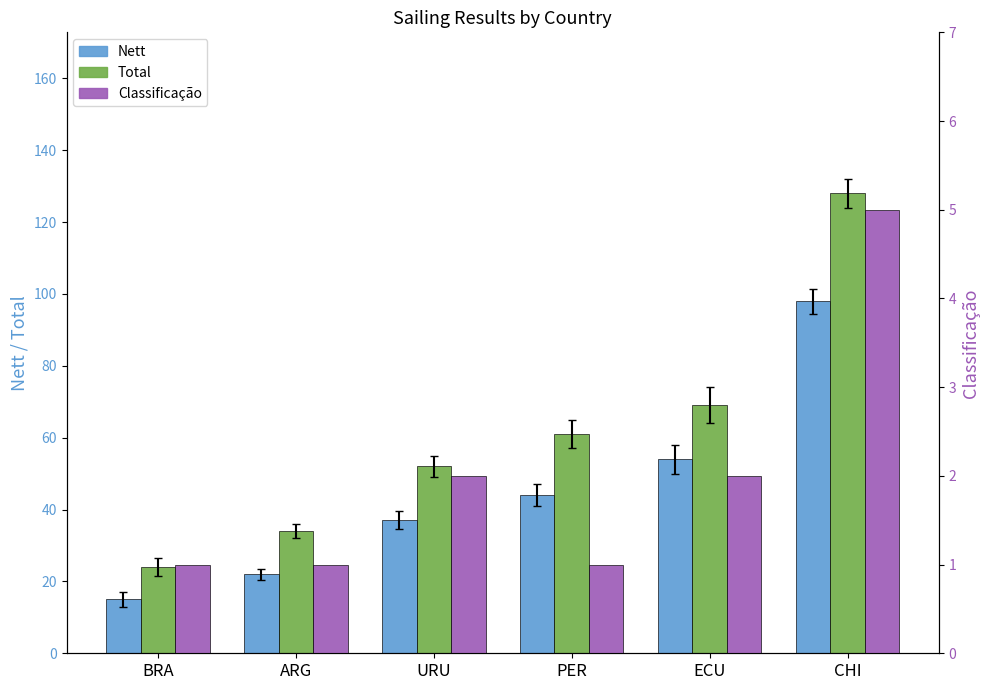

What is the minimum value for Classificação?

1